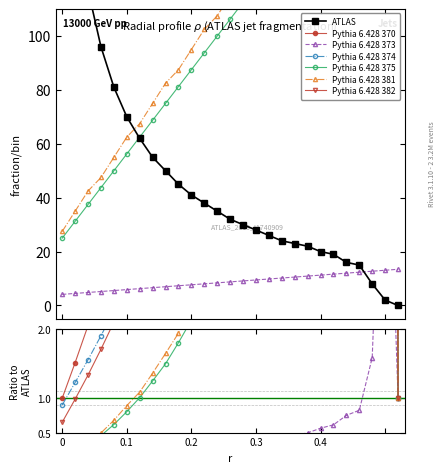

What is the value of the Pythia 6.428 373 point at the 6th from the left?

5.9